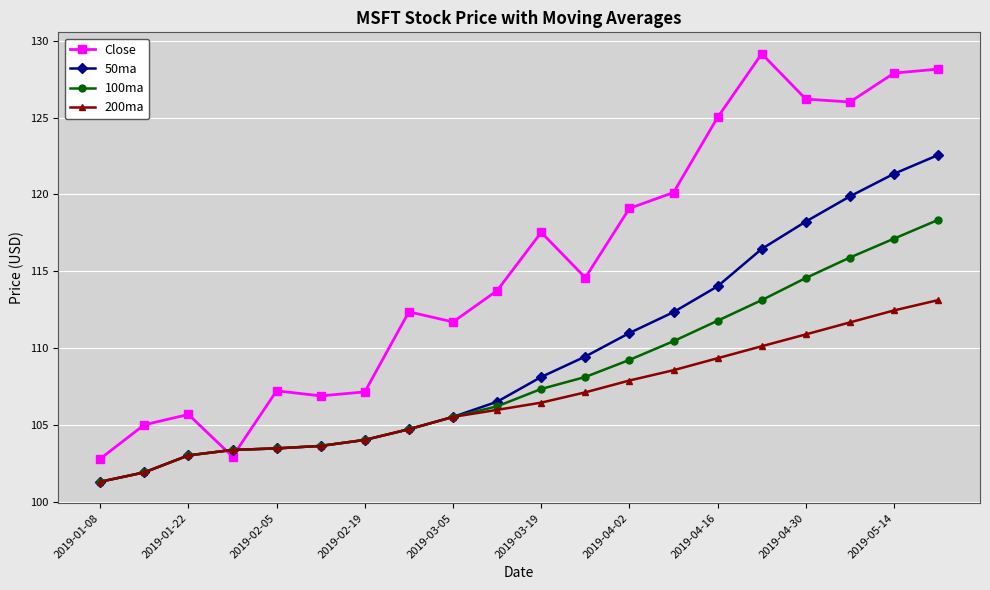

List the series in order of their peak value, lowest first.

200ma, 100ma, 50ma, Close